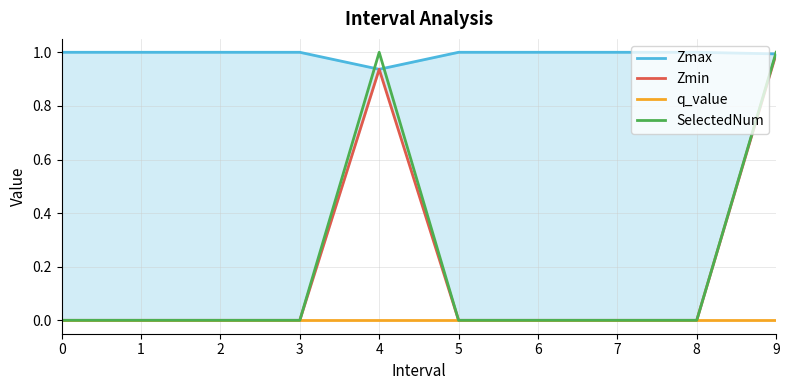

True or false: Zmin and SelectedNum intersect in this chart.

False